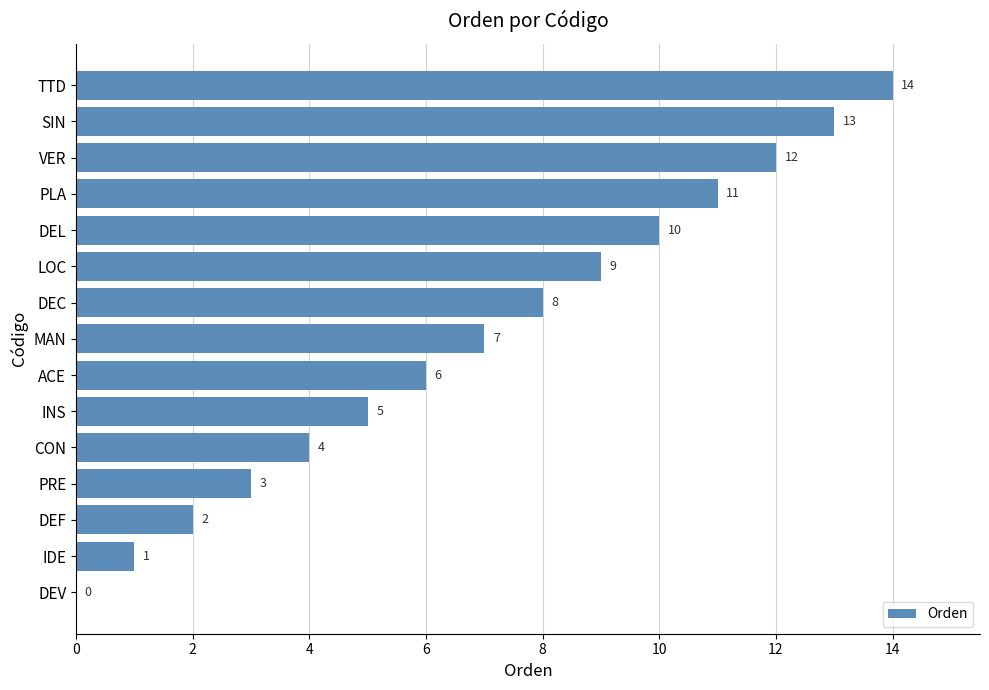

True or false: the data shows 20 at SIN.

False